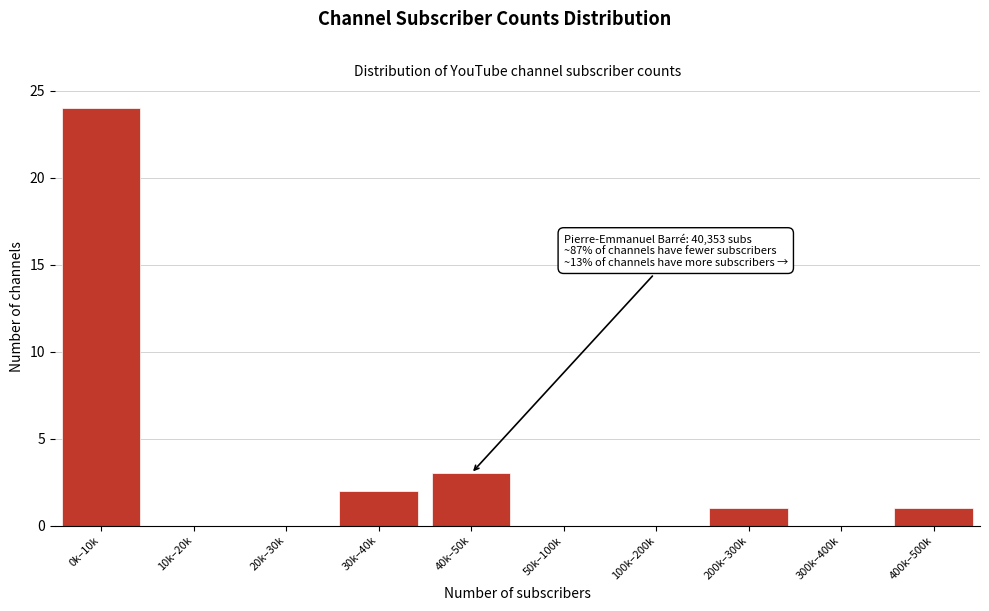

Reading left to right, list all the values displayed in this chart.

0k–10k=24	10k–20k=0	20k–30k=0	30k–40k=2	40k–50k=3	50k–100k=0	100k–200k=0	200k–300k=1	300k–400k=0	400k–500k=1